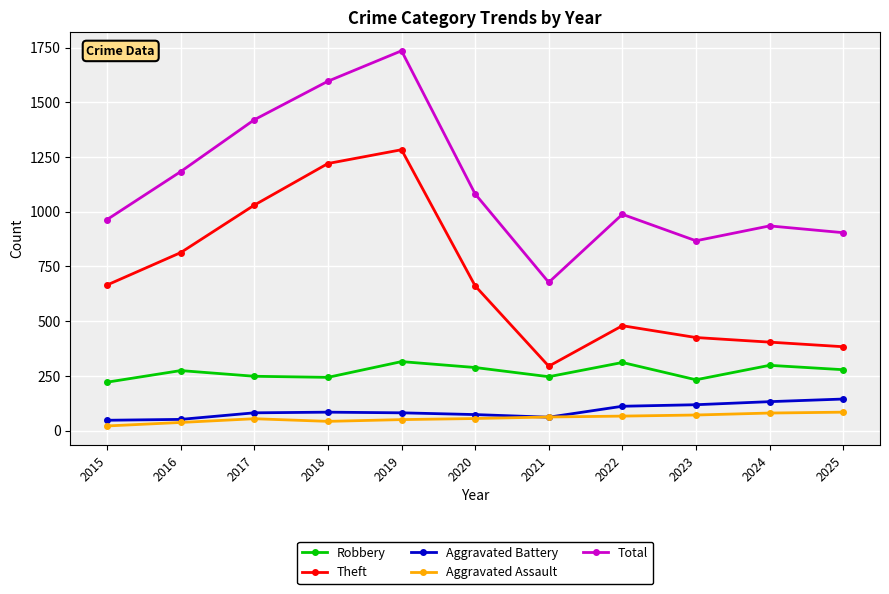

Does the chart have visible grid lines?

Yes